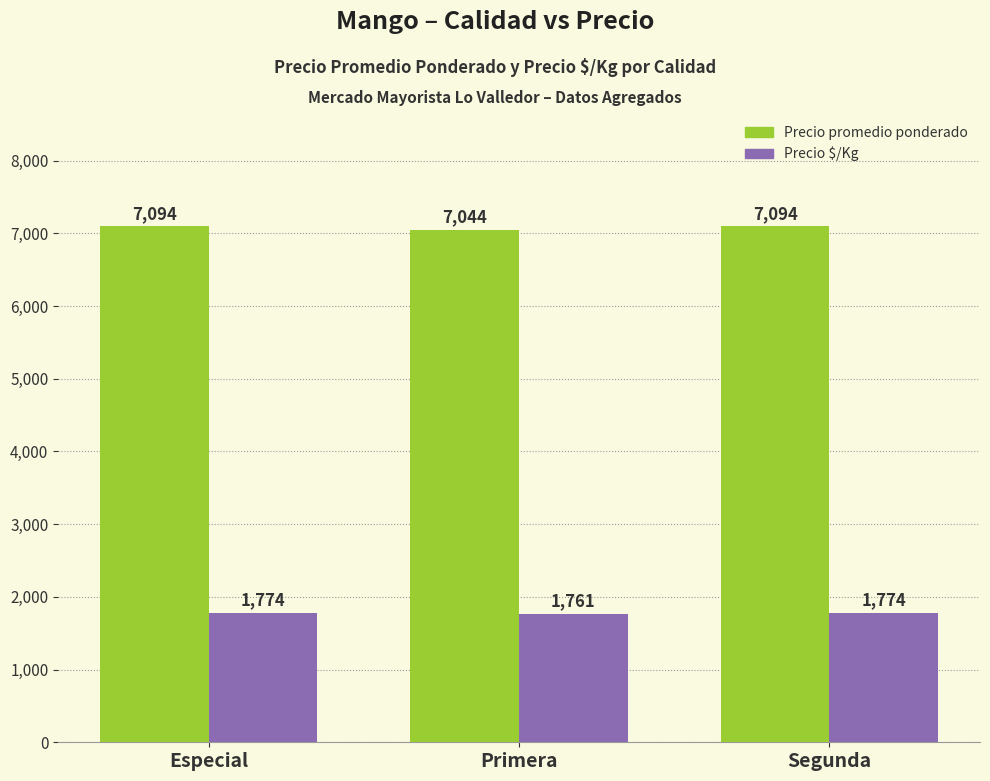

Does the chart contain stacked bars?

No